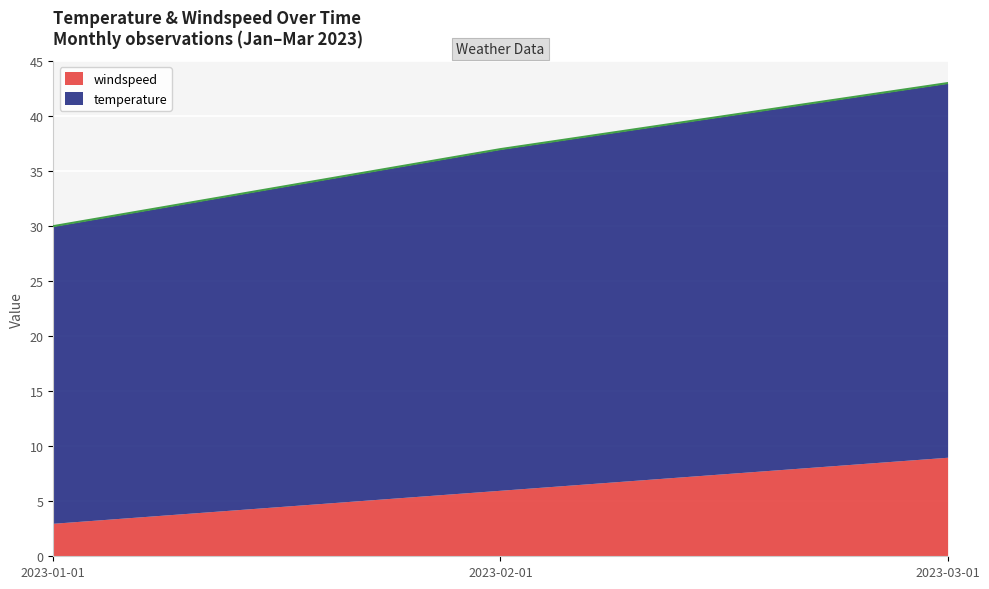

Where is the data nearest to the value 36?

2023-02-01